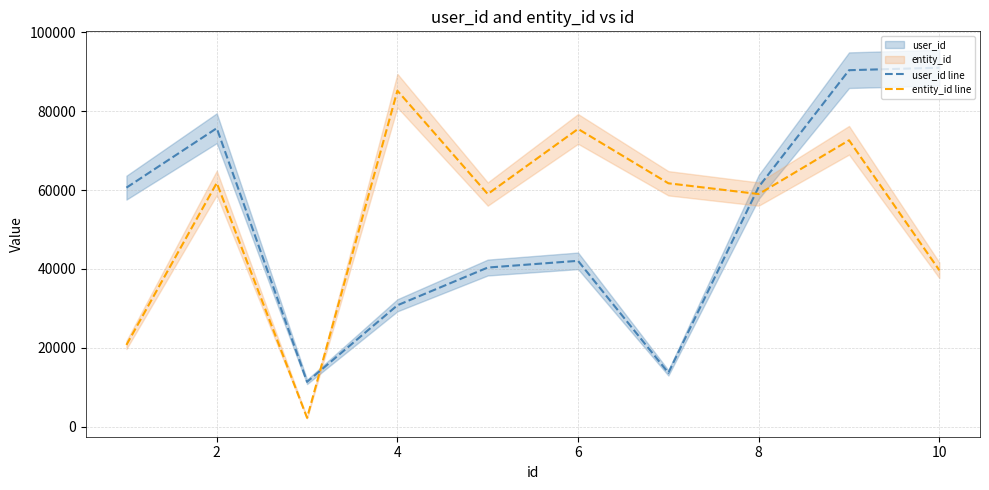

True or false: entity_id line has a value of 75513 at 6.

True